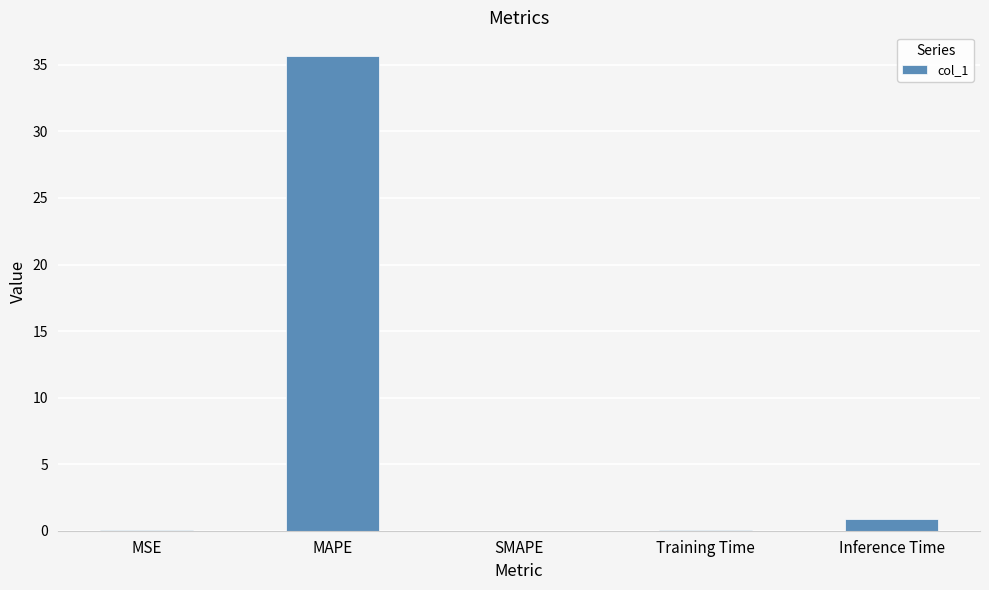

The chart shows a value of 20.3 at MAPE. True or false?

False